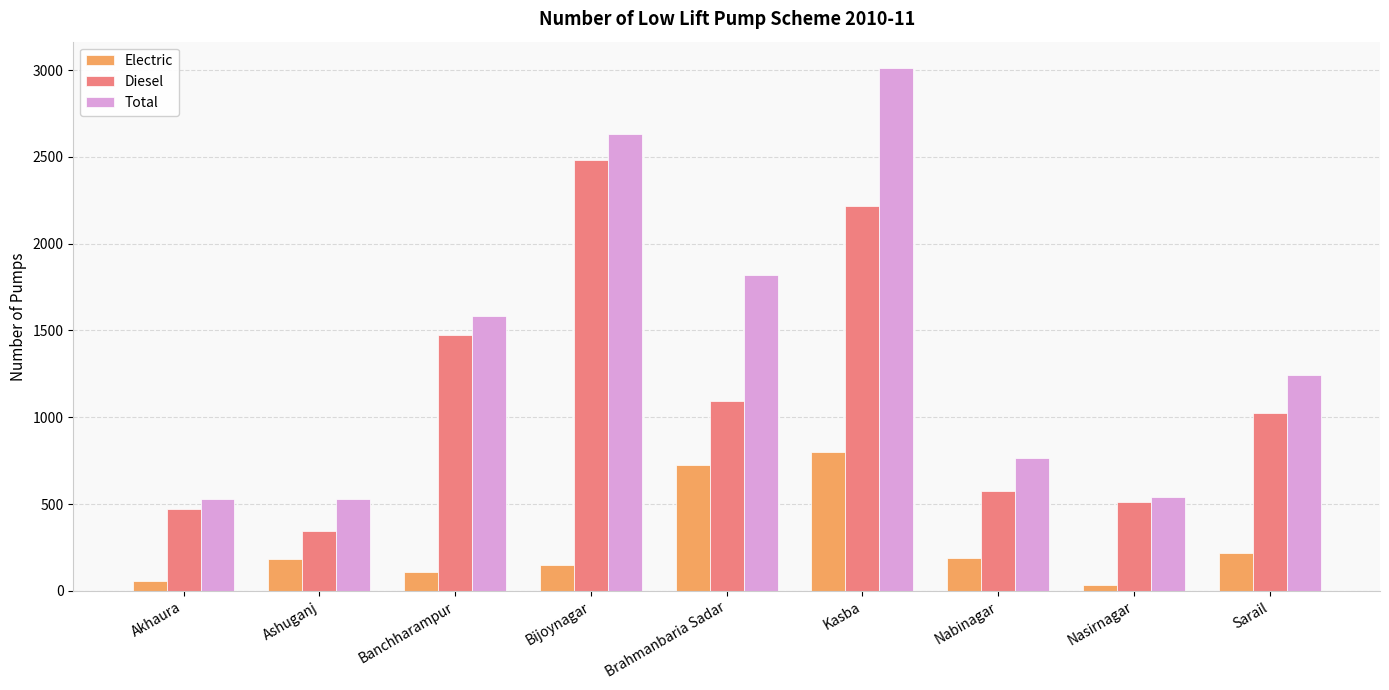

How many bars are there in total?

27